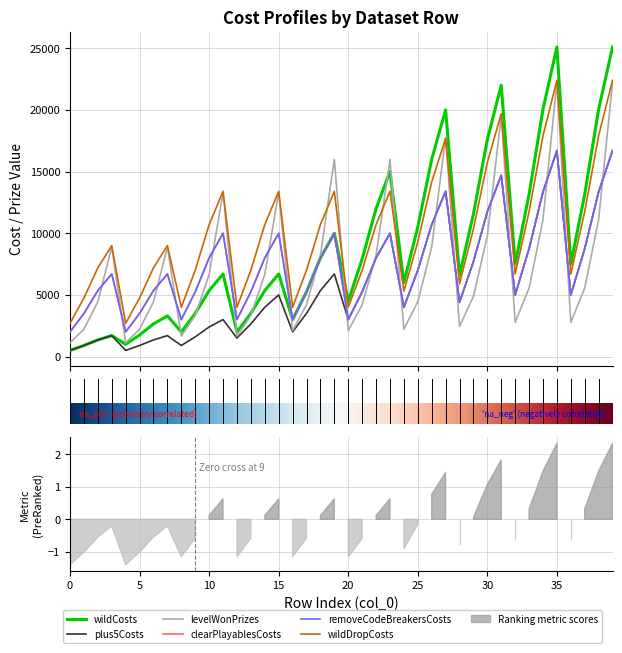

True or false: clearPlayablesCosts and plus5Costs cross at least once.

False